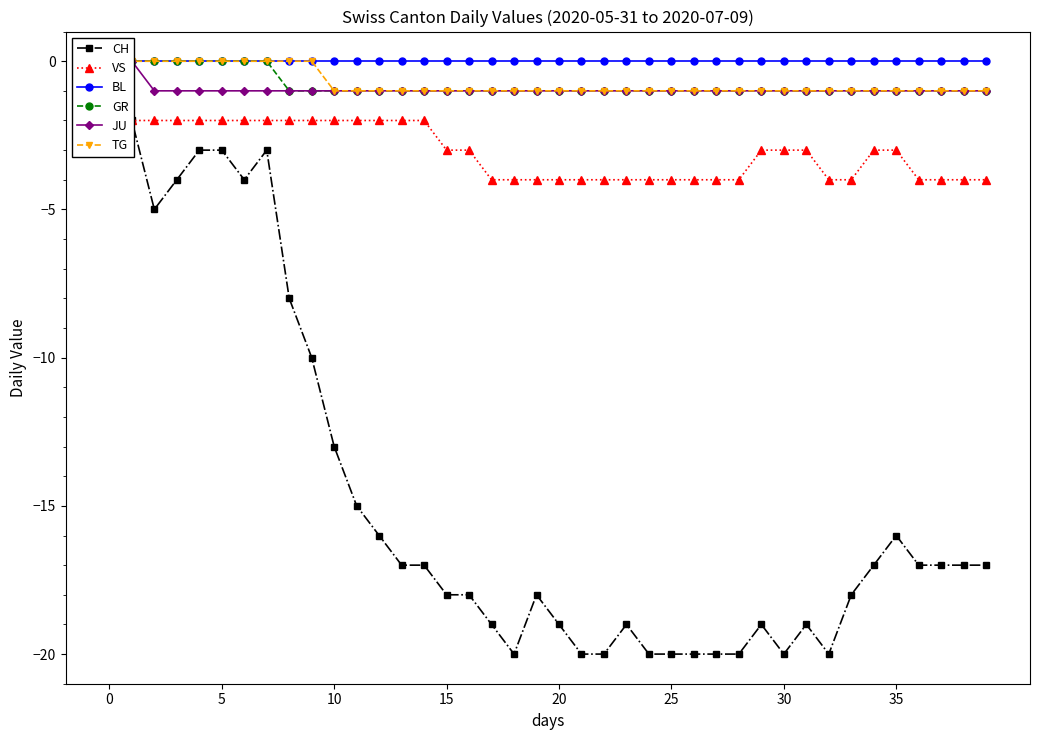

What is the label of the 2nd point from the right?

38